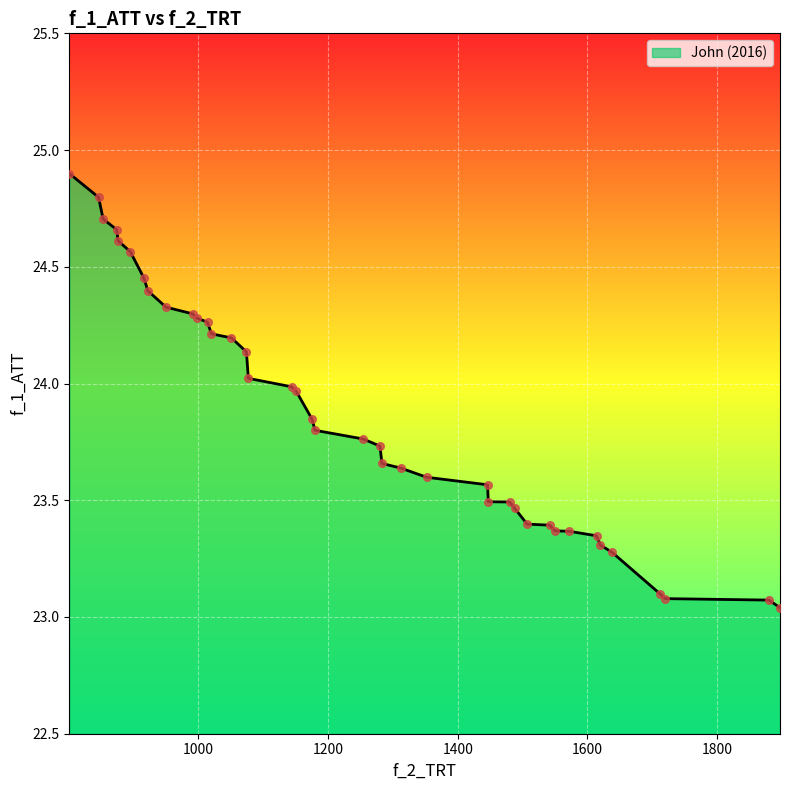

What is the difference between the maximum and minimum values?

1.9